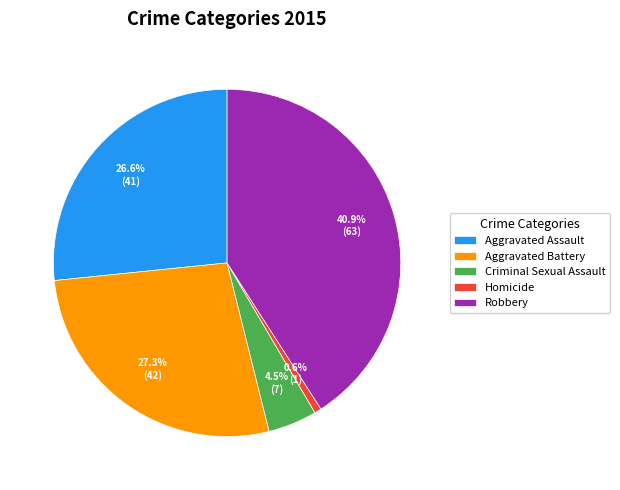

How many slices are in this pie chart?

5